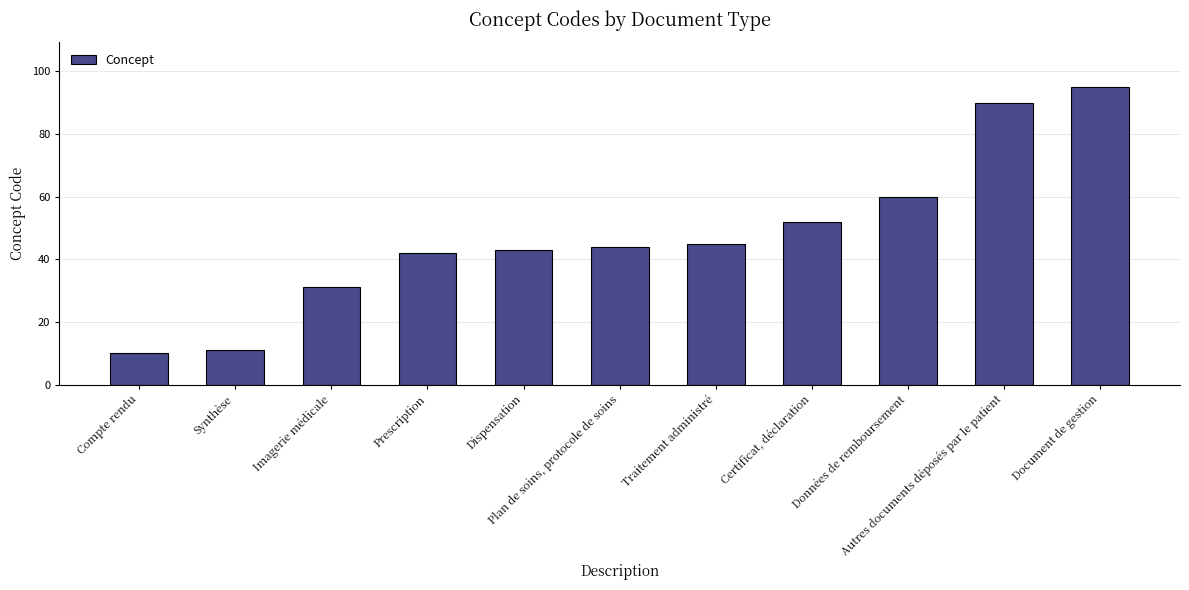

The value at Document de gestion is 95. True or false?

True